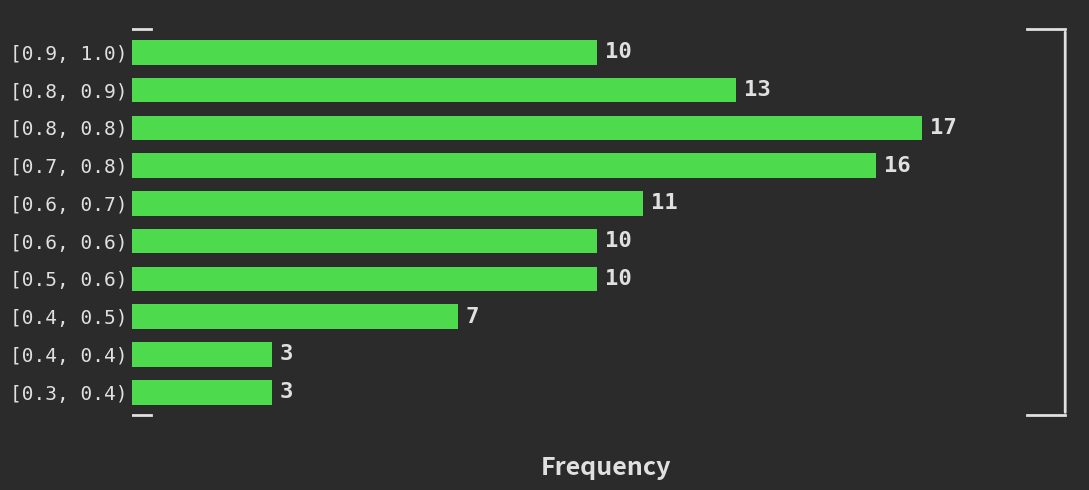

Reading top to bottom, extract all data points from this chart.

10	13	17	16	11	10	10	7	3	3